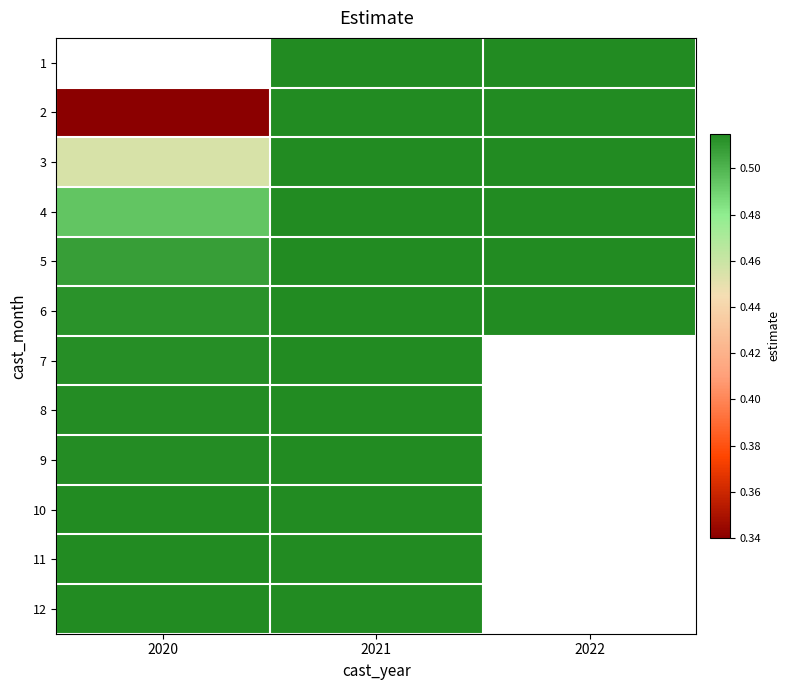

List the series in order of their peak value, highest first.

1, 6, 5, 4, 3, 2, 12, 11, 10, 9, 8, 7